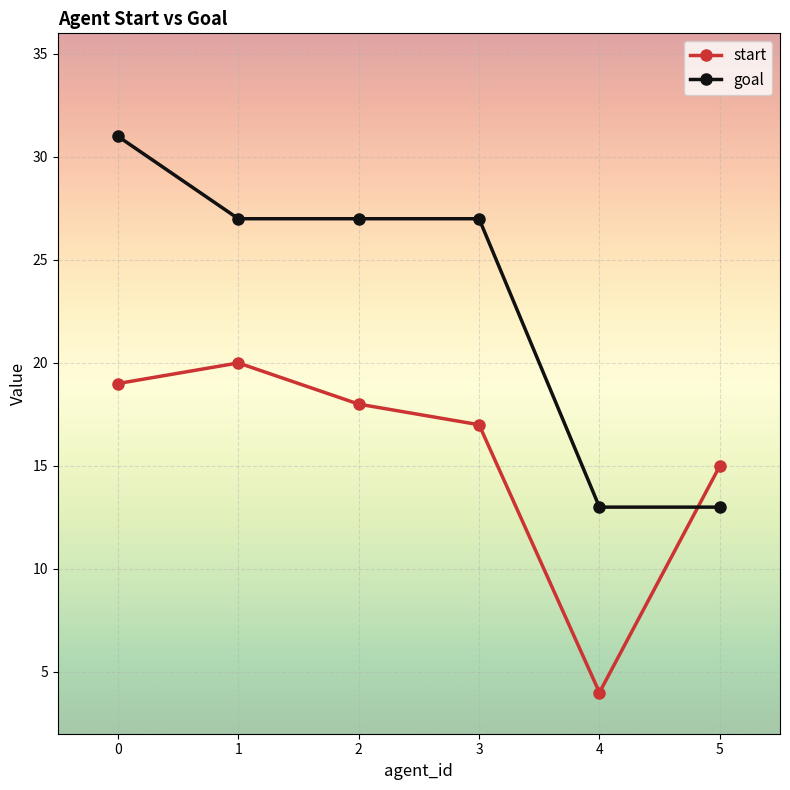

What is the greatest value displayed?

31